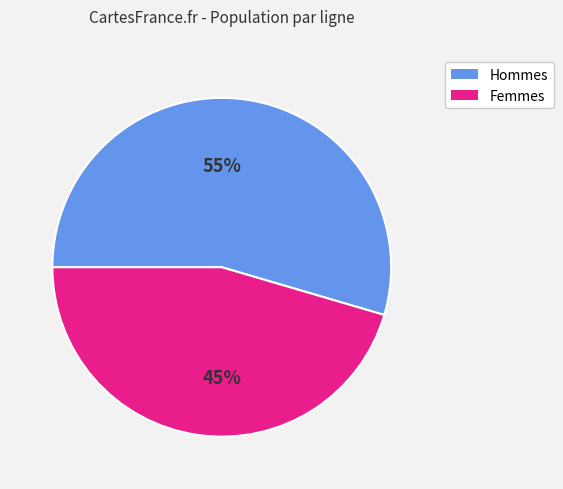

Does any single category account for the majority?

Yes